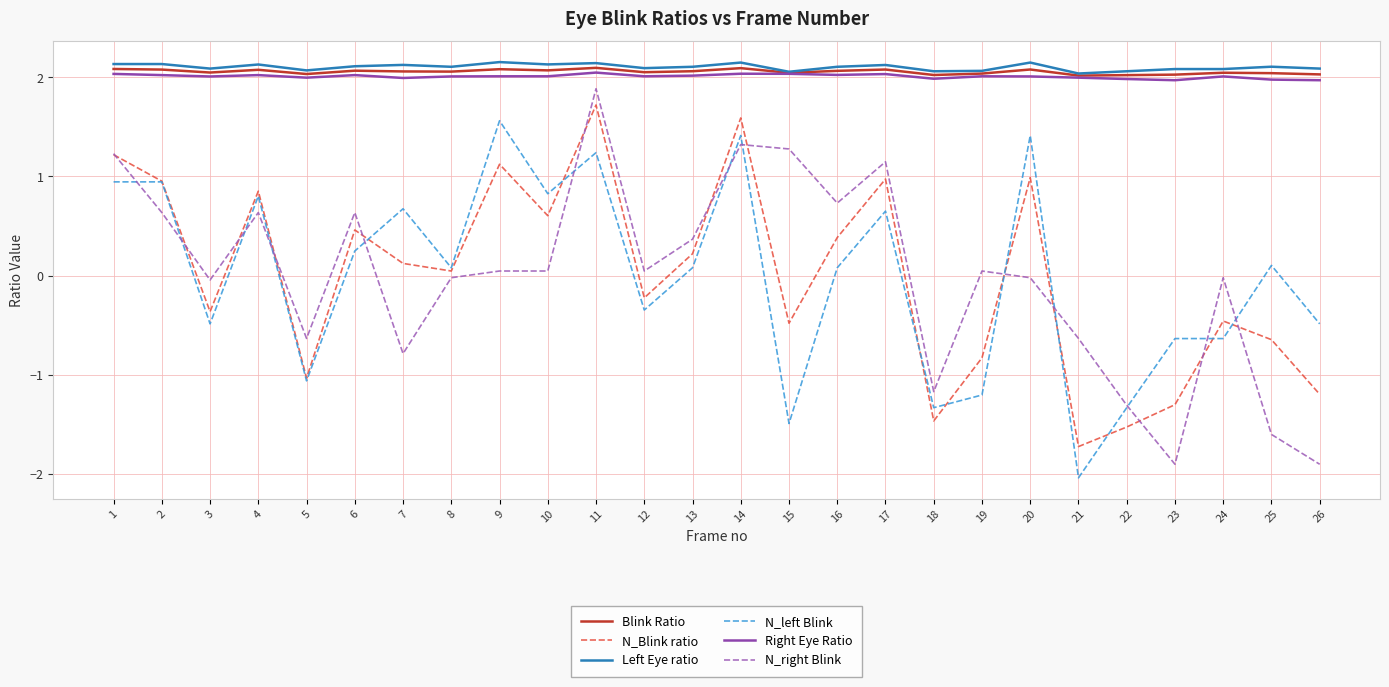

Which label corresponds to the smallest value in the chart?

21